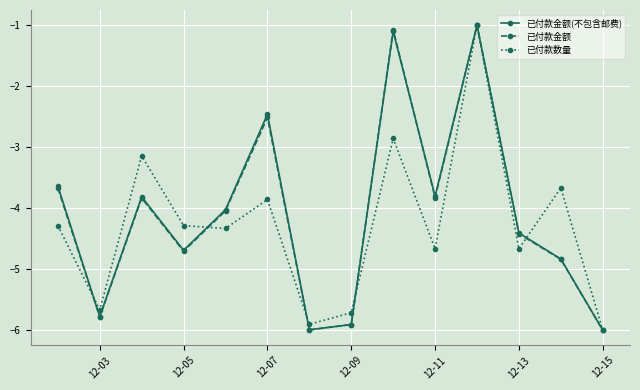

What is the lowest value of the 已付款金额 series?

-6.0